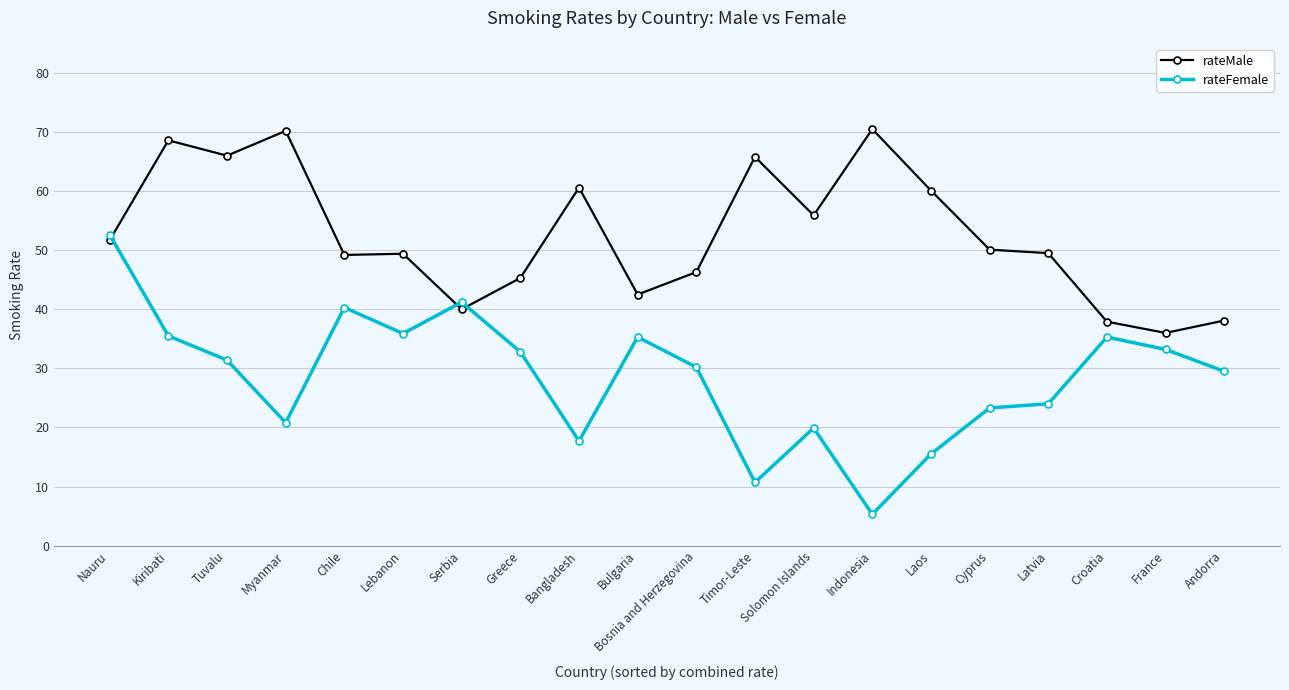

How many data points in rateFemale are above 31?

10